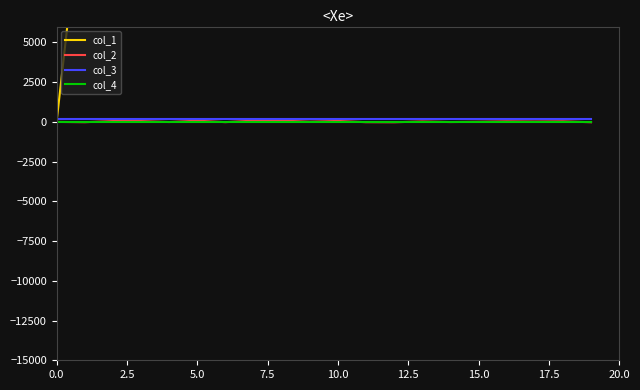

List the series in order of their peak value, highest first.

col_1, col_3, col_2, col_4